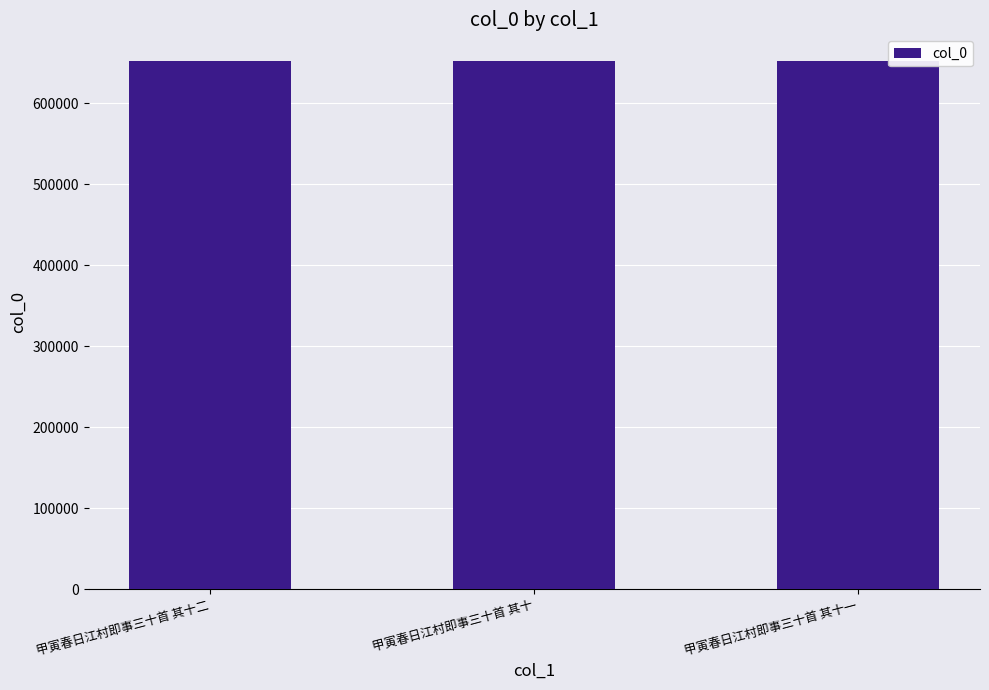

What is the approximate value at 甲寅春日江村即事三十首 其十一?

652420